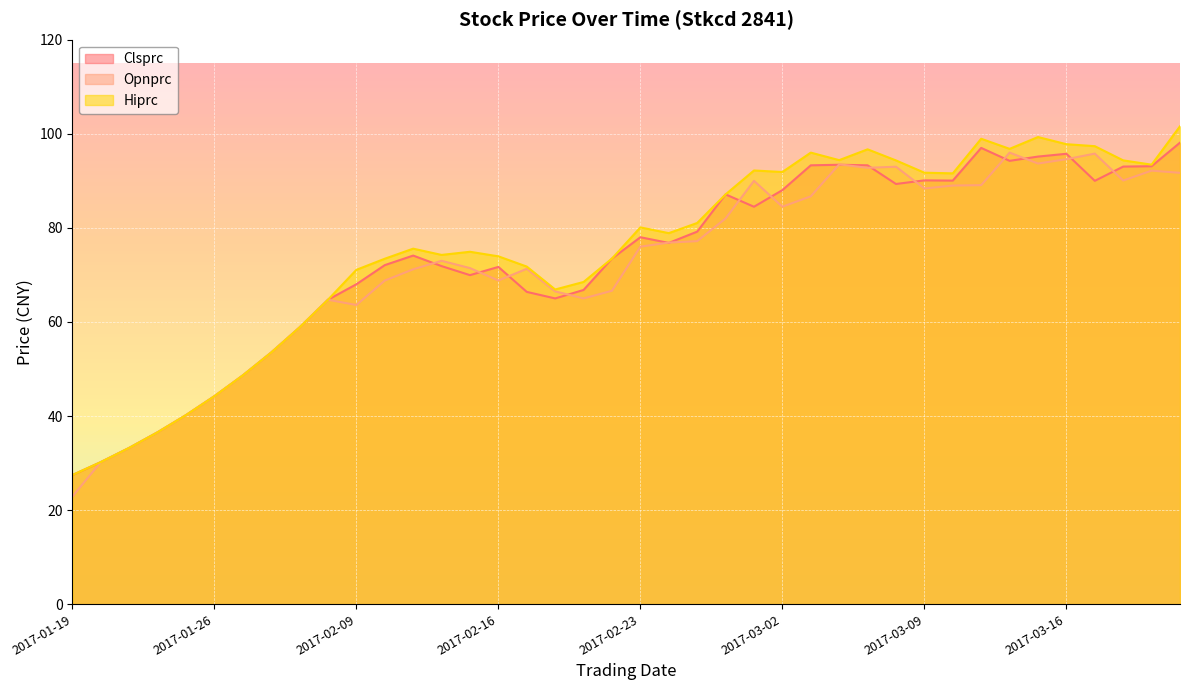

At which category does Clsprc reach its first local valley?

2017-02-15